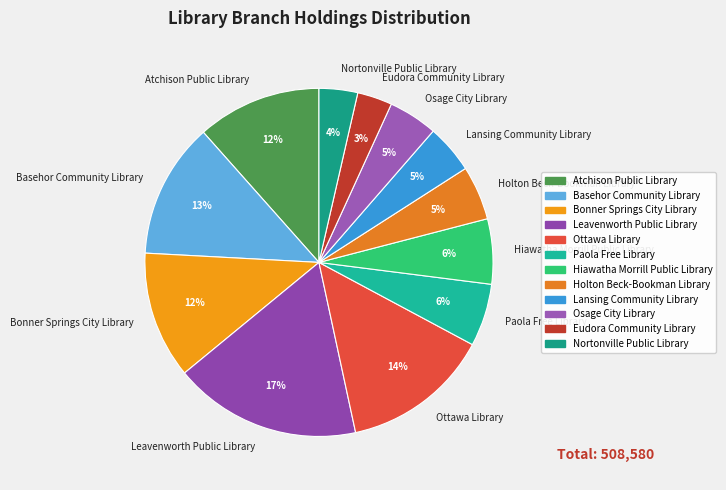

How many slices are in this pie chart?

12